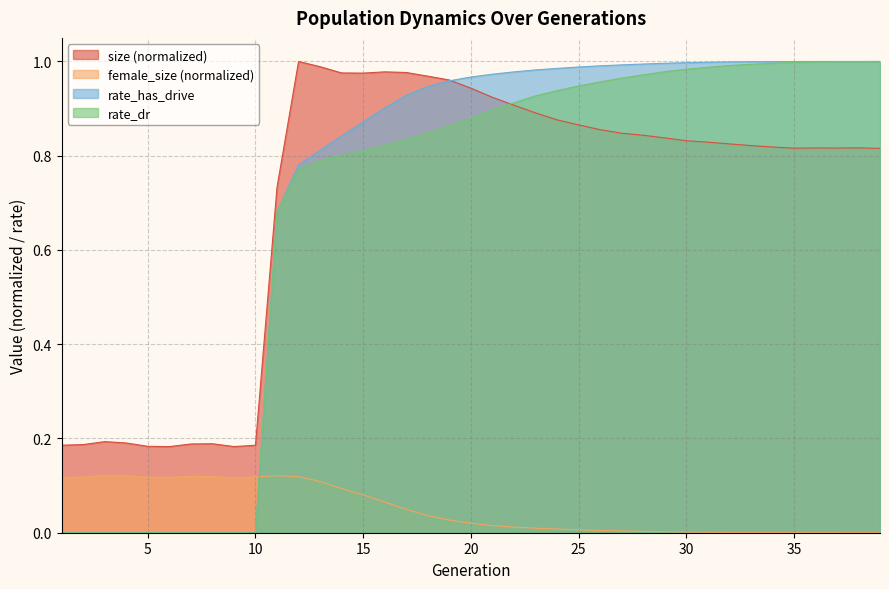

What is the difference between the second highest and minimum values in the rate_has_drive series?

1.0